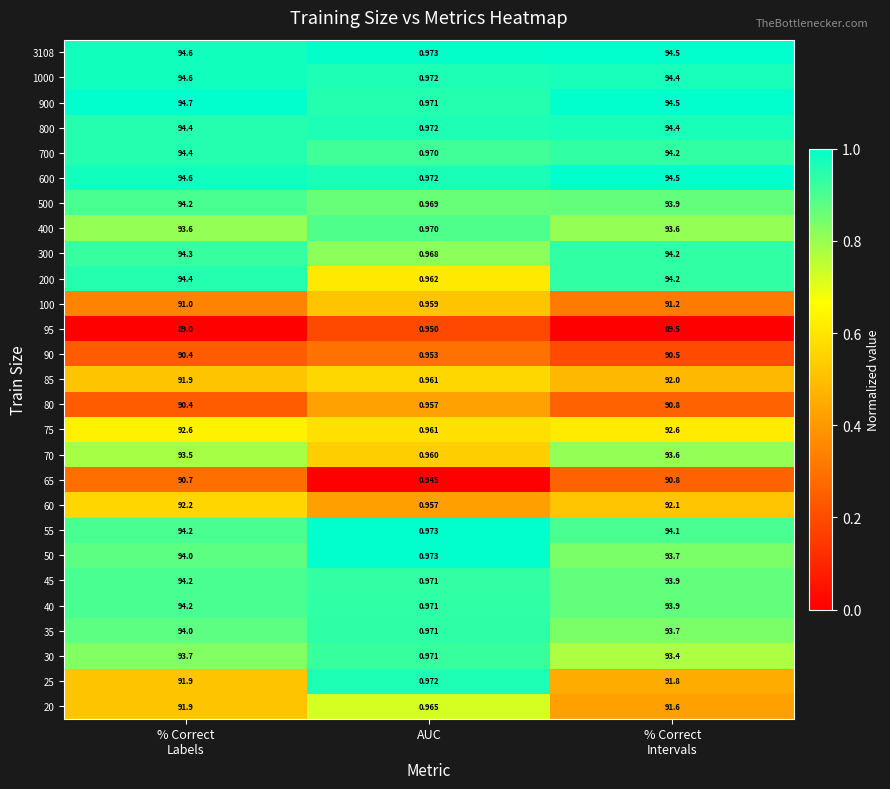

Where is 35 nearest to the value 47?

AUC